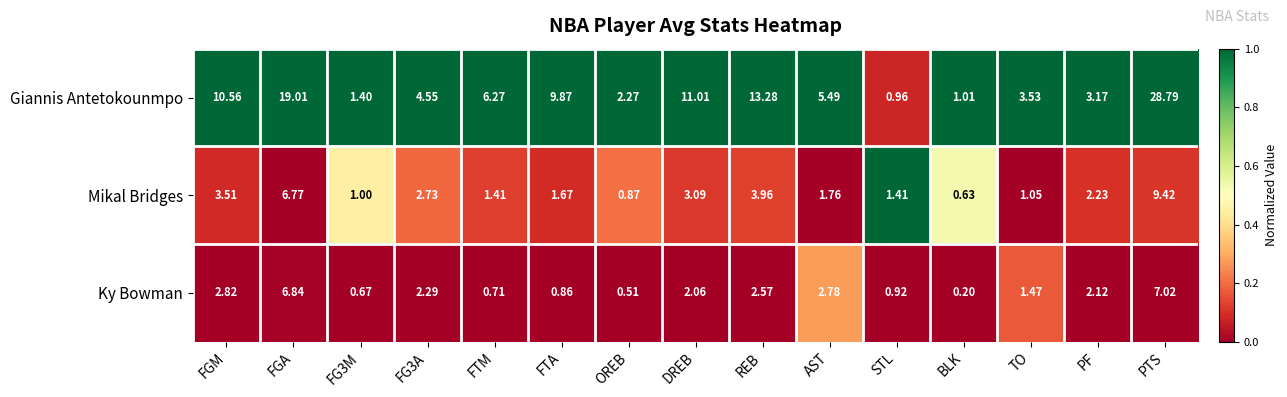

At FTA, list the series in order from smallest to largest.

Ky Bowman, Mikal Bridges, Giannis Antetokounmpo